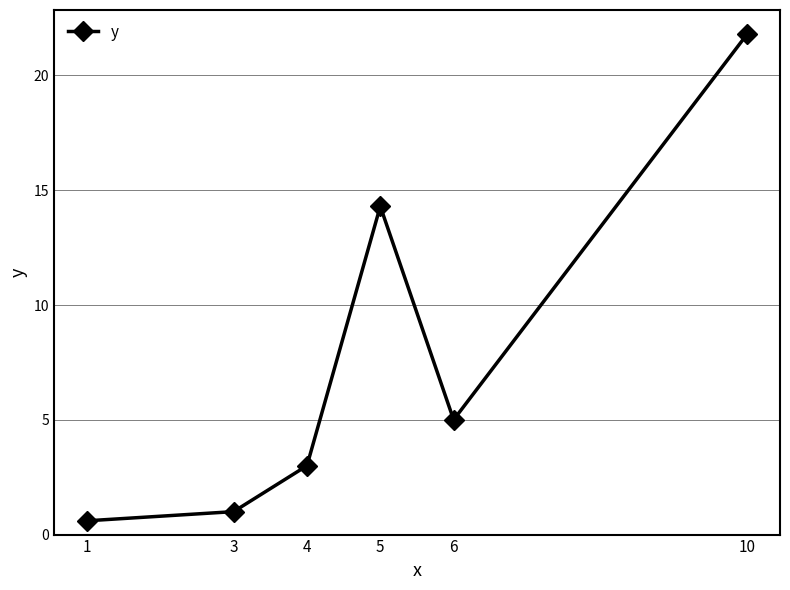

How many categories are shown in the chart?

6